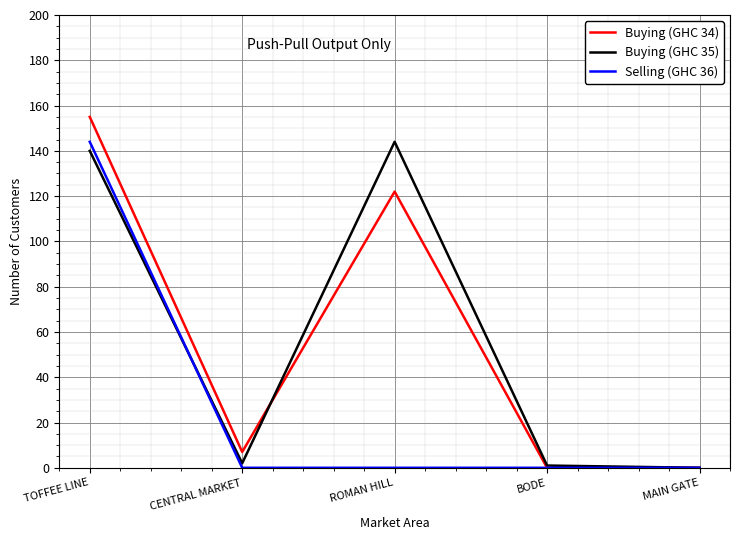

Reading left to right, list all the values displayed in this chart.

Buying (GHC 34): TOFFEE LINE=155	CENTRAL MARKET=7	ROMAN HILL=122	BODE=0	MAIN GATE=0
Buying (GHC 35): TOFFEE LINE=140	CENTRAL MARKET=2	ROMAN HILL=144	BODE=1	MAIN GATE=0
Selling (GHC 36): TOFFEE LINE=144	CENTRAL MARKET=0	ROMAN HILL=0	BODE=0	MAIN GATE=0